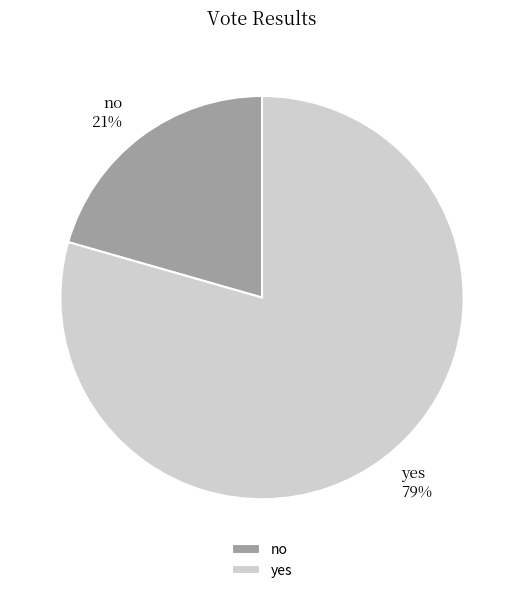

The yes slice represents 79% of the pie. True or false?

True